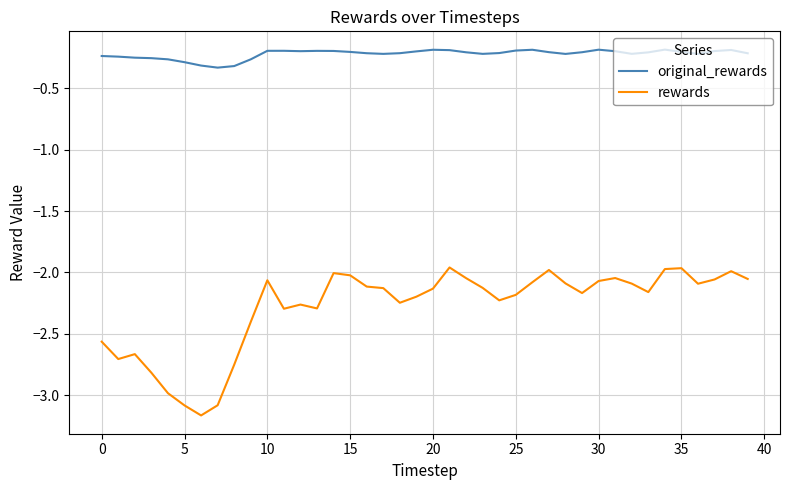

List the series in order of their overall mean, highest first.

original_rewards, rewards